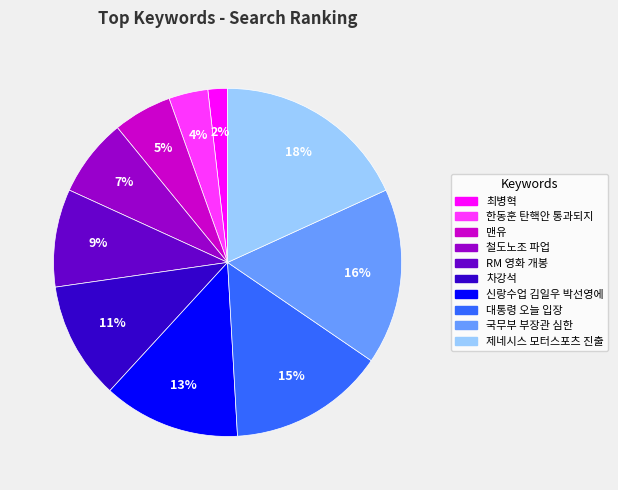

Between 국무부 부장관 심한 and 제네시스 모터스포츠 진출, which is larger?

제네시스 모터스포츠 진출